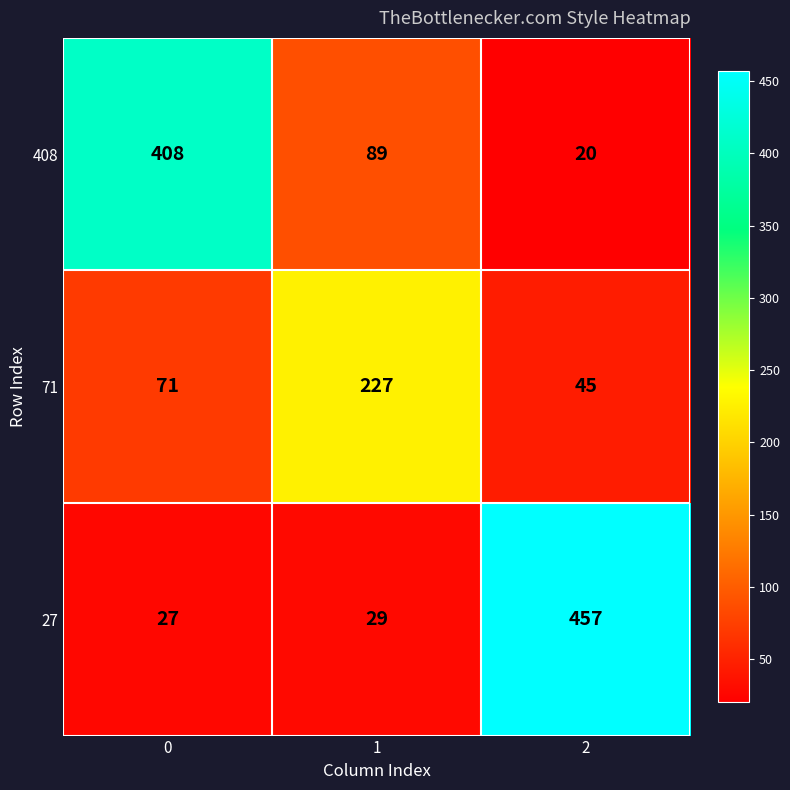

What is the greatest value displayed?

457